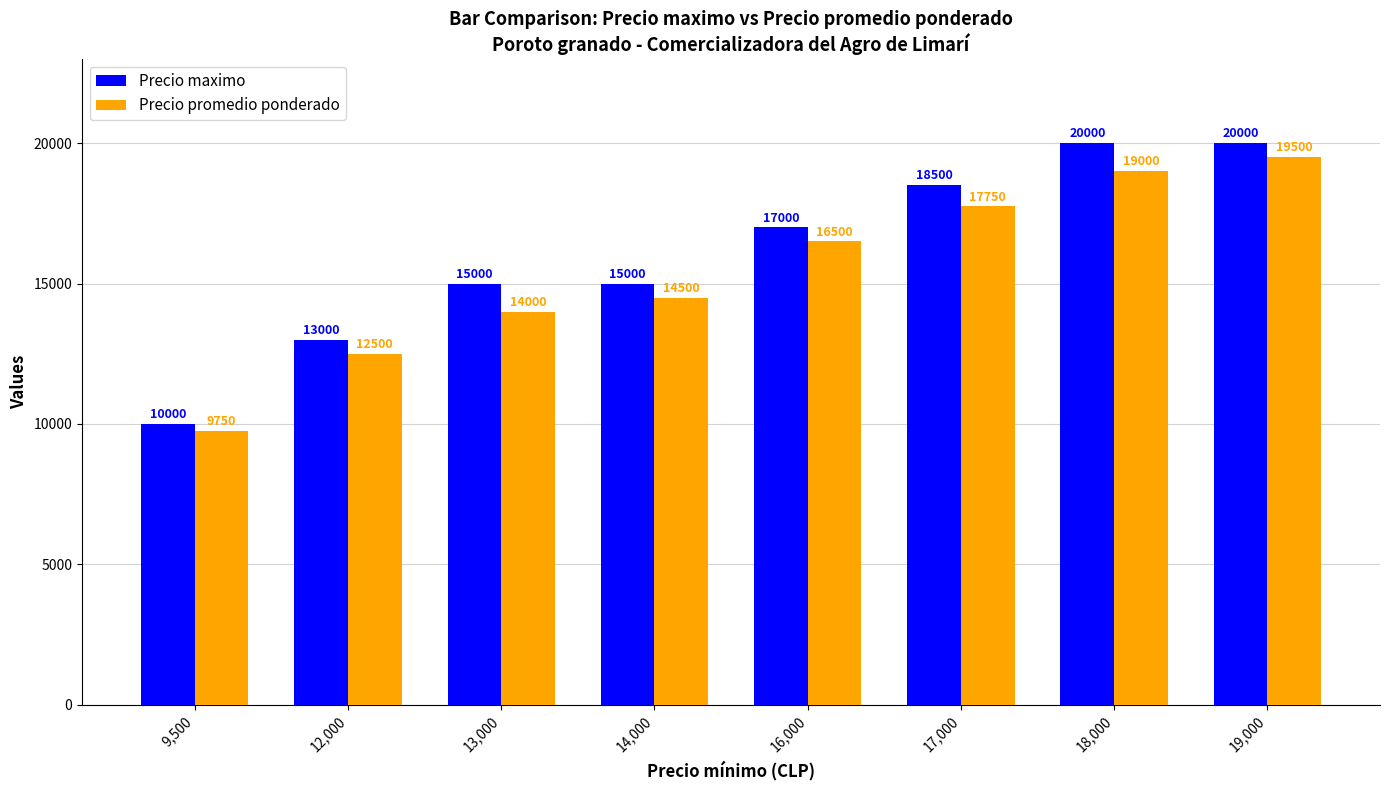

What is the maximum value for Precio promedio ponderado?

19500